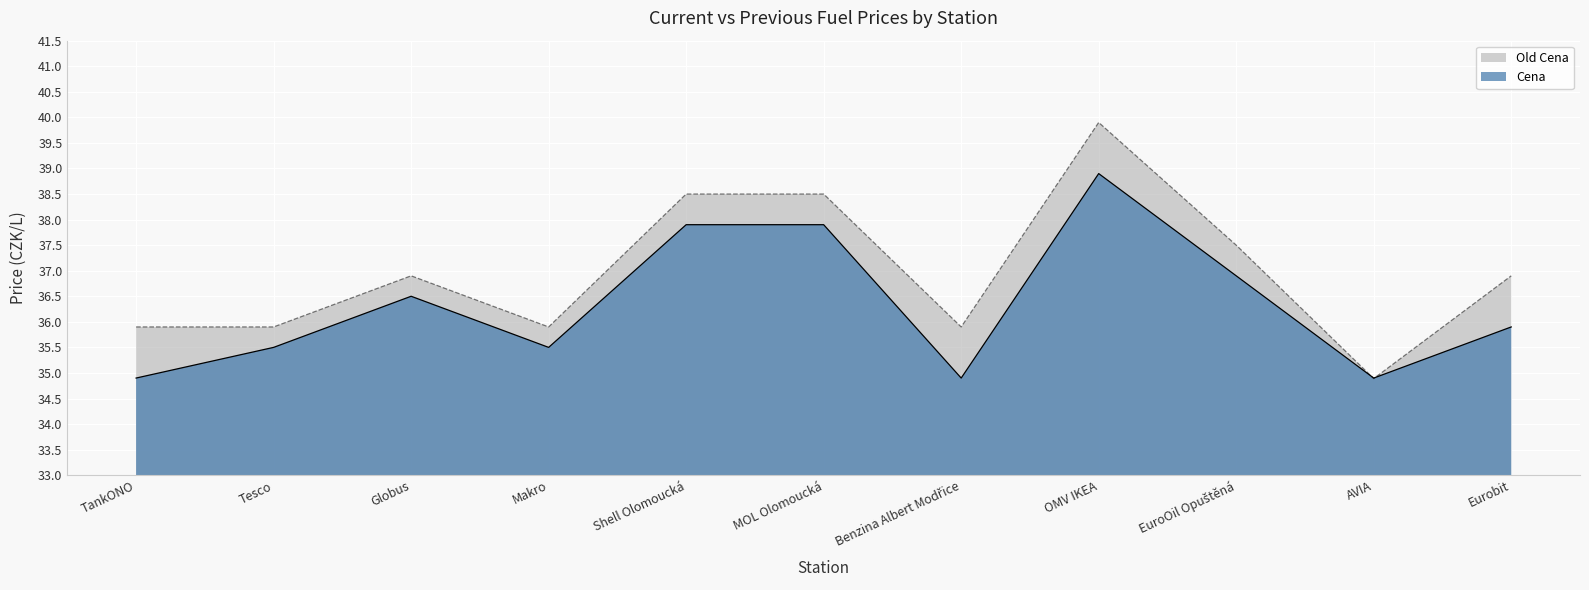

What is the smallest value displayed?

34.9